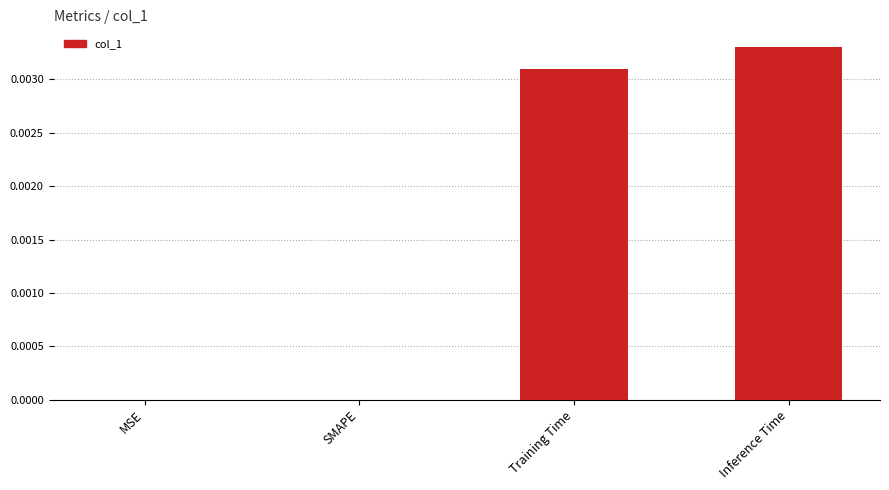

Between SMAPE and Training Time, which is larger?

Training Time